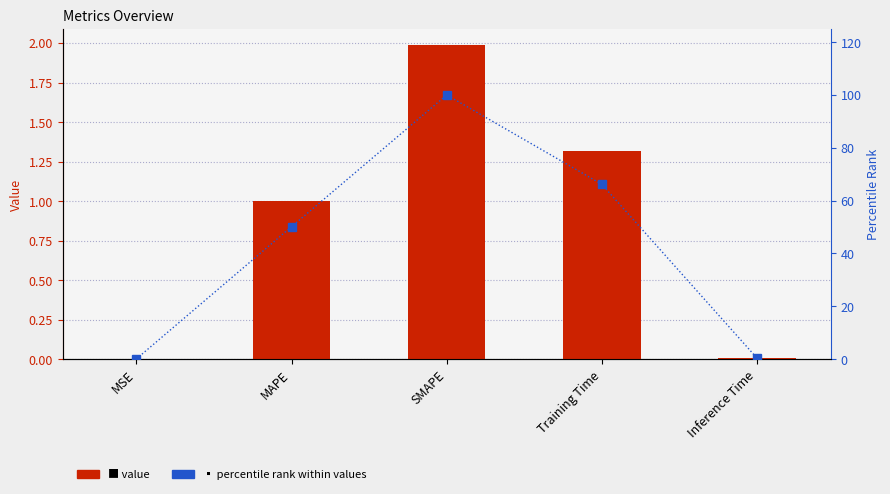

The col_1 series shows 0.0 at Inference Time. True or false?

True